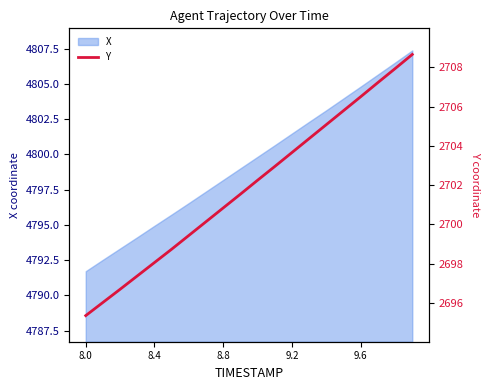

The value of X at 8.8 is 4798.2. True or false?

True